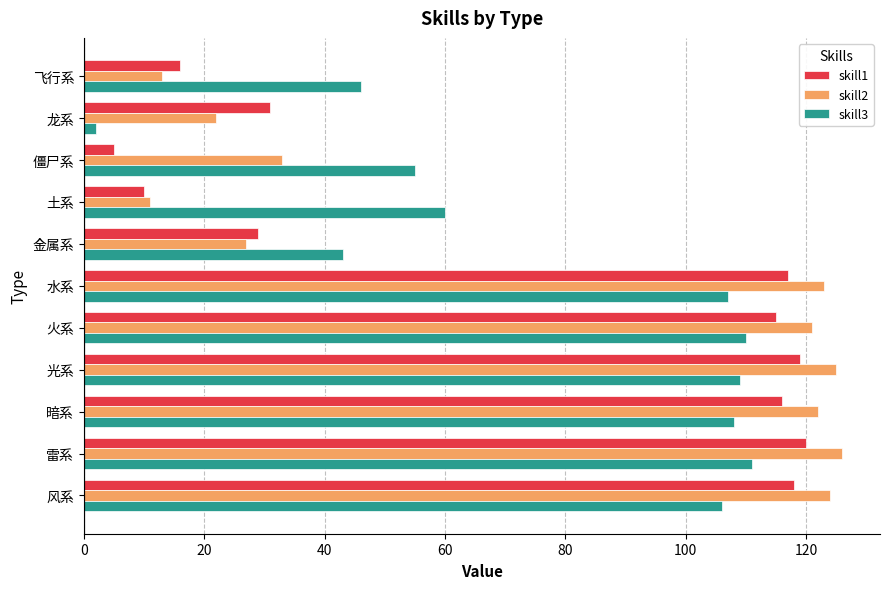

What is the greatest value displayed?

126